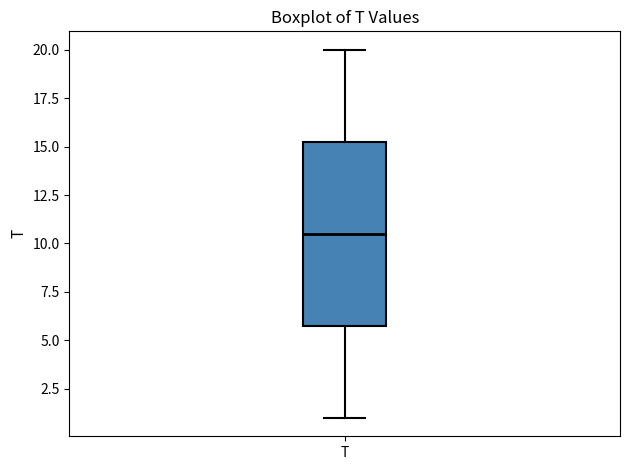

Transcribe this box plot: give where the median line is, the range the box spans, and where the two whiskers end, as read against the y-axis. The values are not printed on the chart, so give them approximately, as read against the axis.

median 10.5, box 6.0 to 15.5, whiskers 1.0 to 20.0